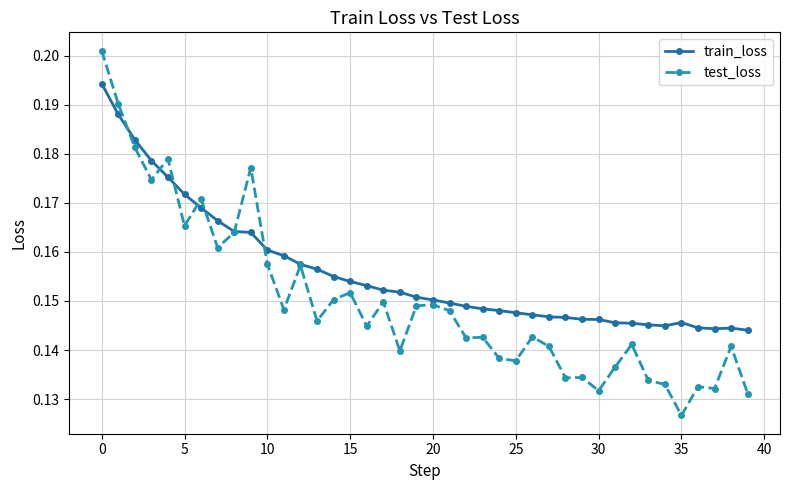

How many lines are shown in the chart?

2